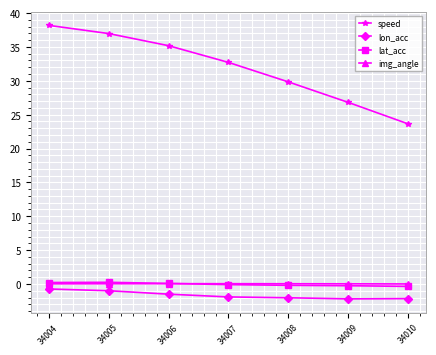

At how many categories does at least one series exceed 29?

5